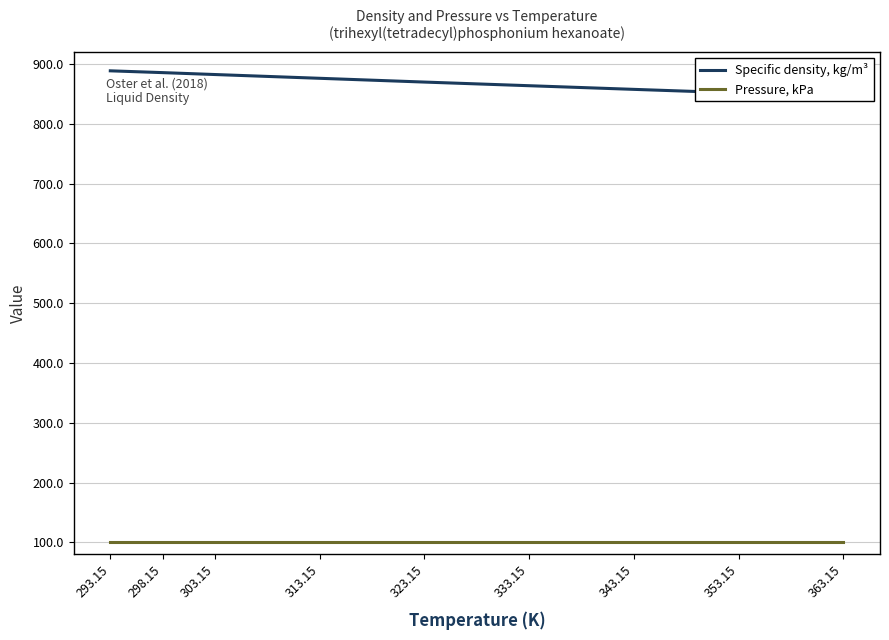

Is the value of Specific density, kg/m³ at 363.15 greater than the value of Pressure, kPa at 363.15?

Yes